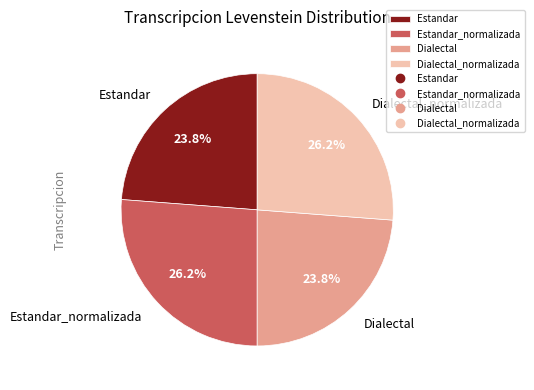

To the nearest percent, what portion does Dialectal_normalizada represent?

26%